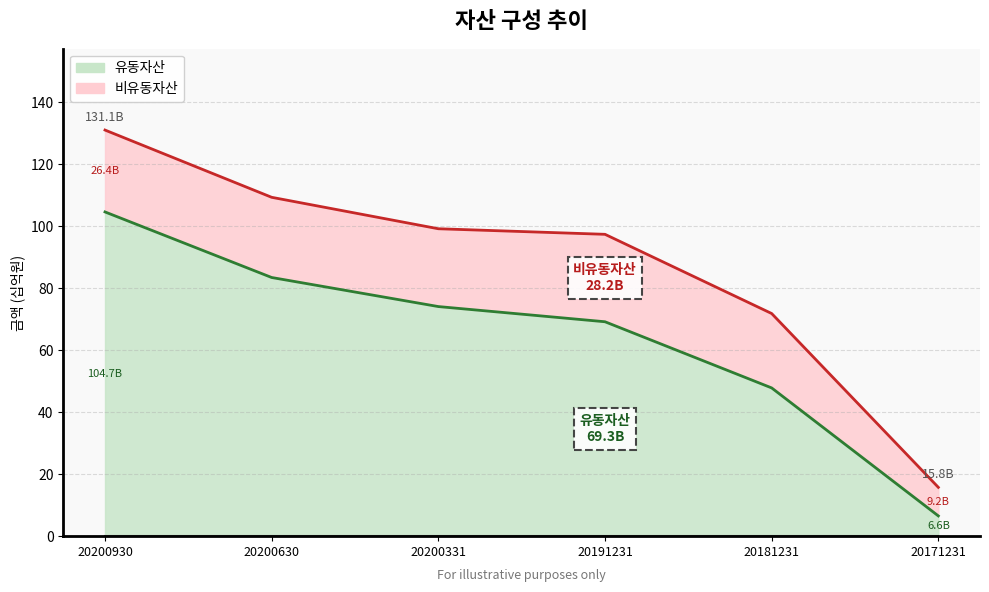

Reading left to right, extract all data points from this chart.

104.7	83.5	74.2	69.3	47.9	6.6